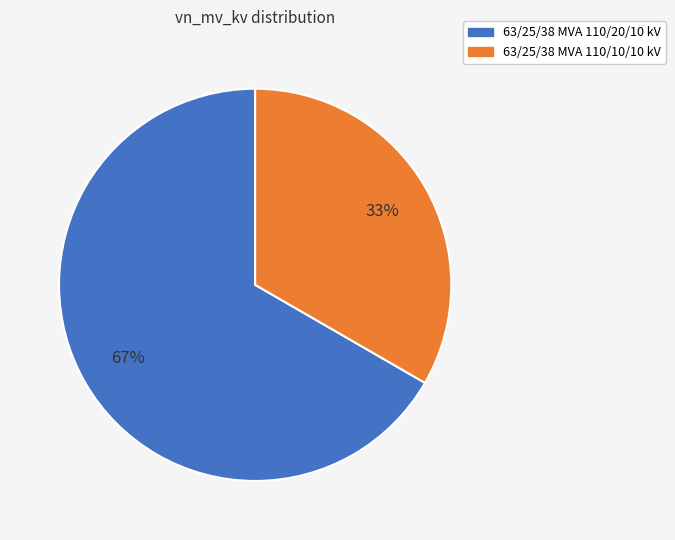

To the nearest percent, what is the average slice percentage?

50%